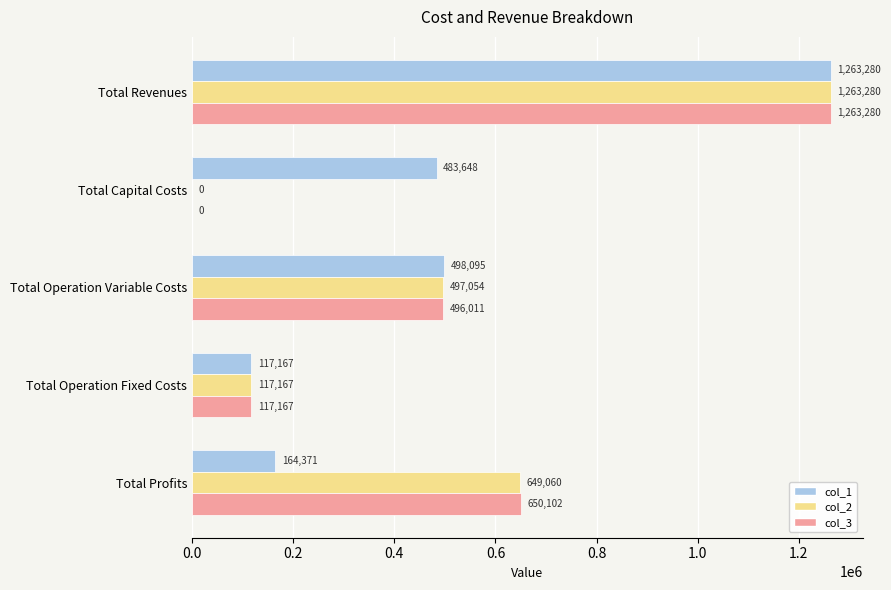

At which category is the sum across all series the highest?

Total Revenues